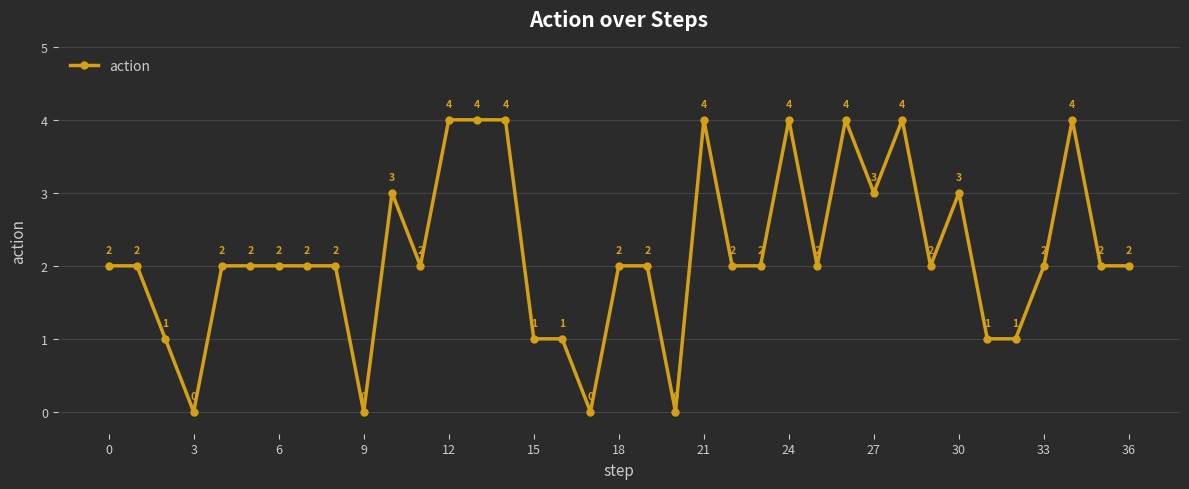

True or false: there are more than 2 points higher than both neighbors.

True